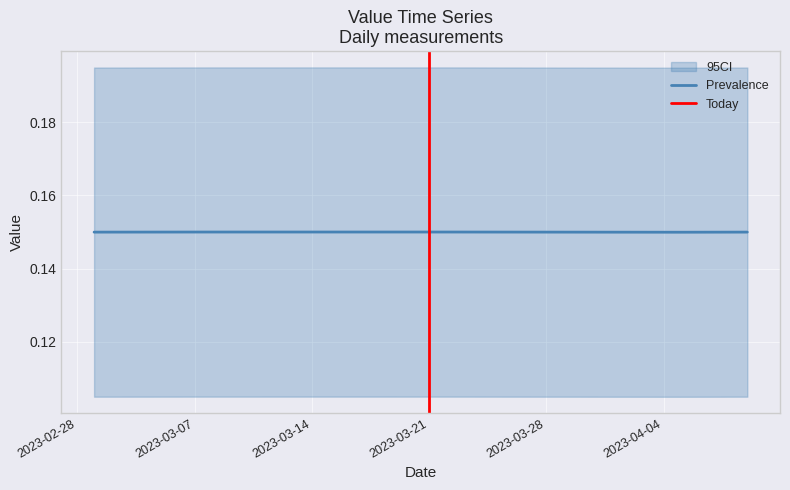

Is this an area chart (filled region under the line)?

No